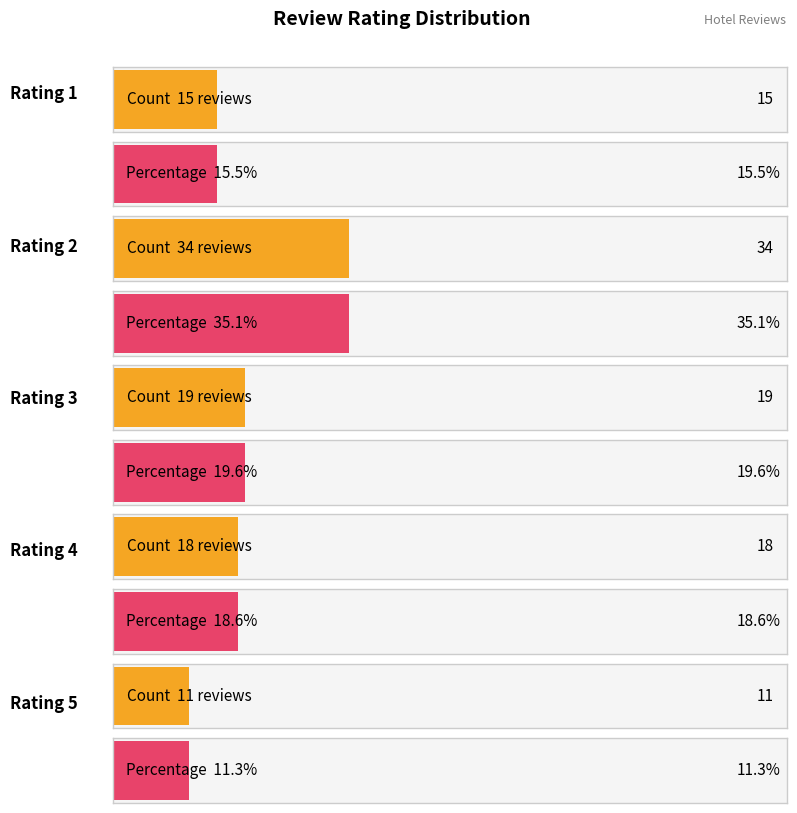

The value at count_4 is 18. True or false?

True